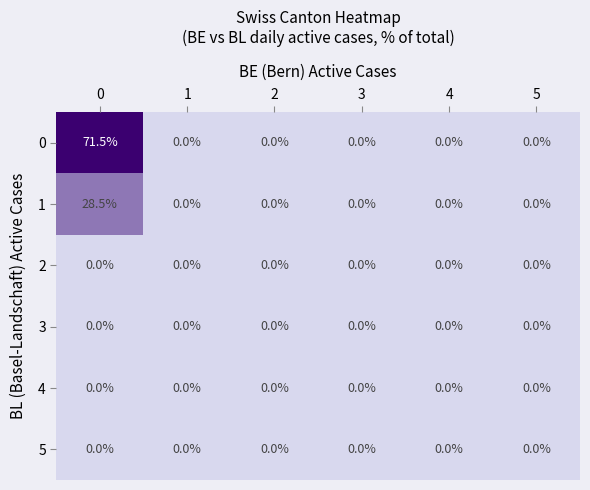

At how many categories does at least one series exceed 2?

1